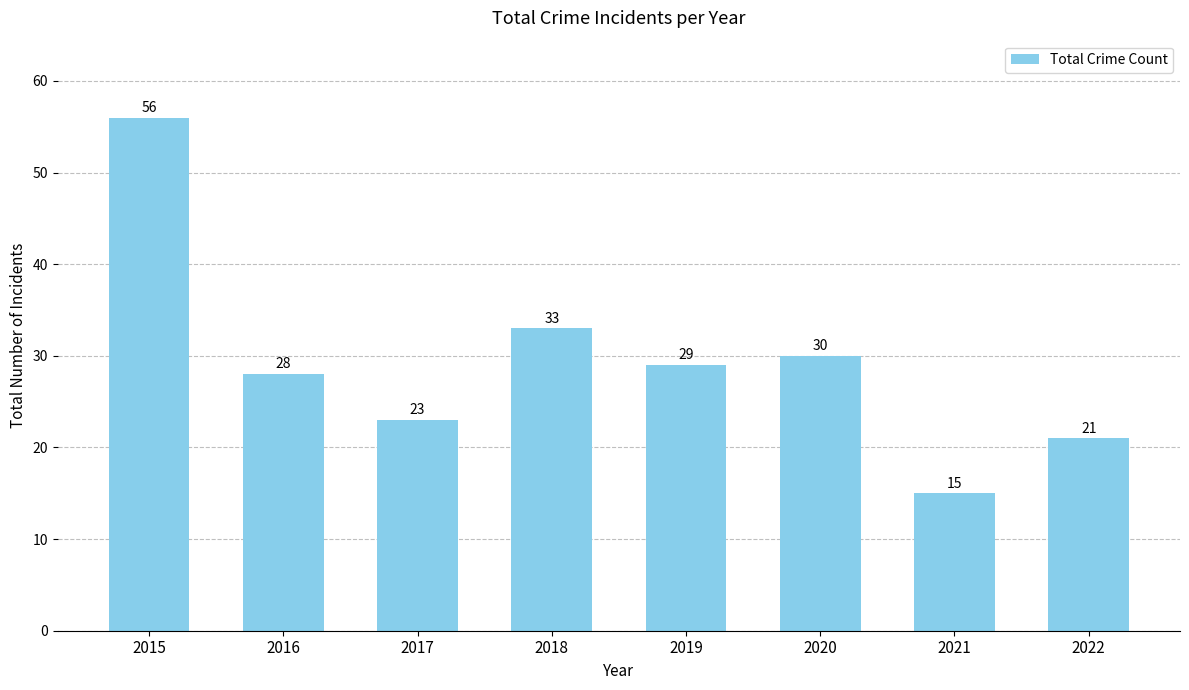

Count the number of data series in this chart.

1